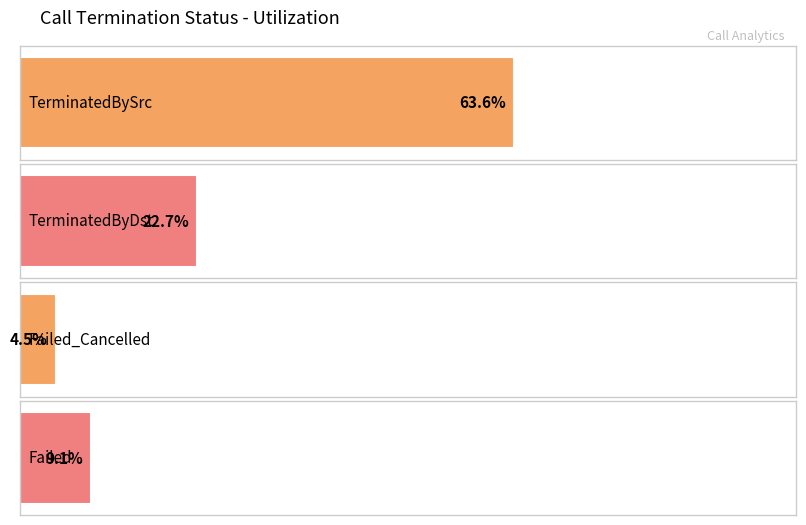

Is the value of TerminatedBySrc at TerminatedByDst greater than the value of TerminatedByDst at Failed?

No